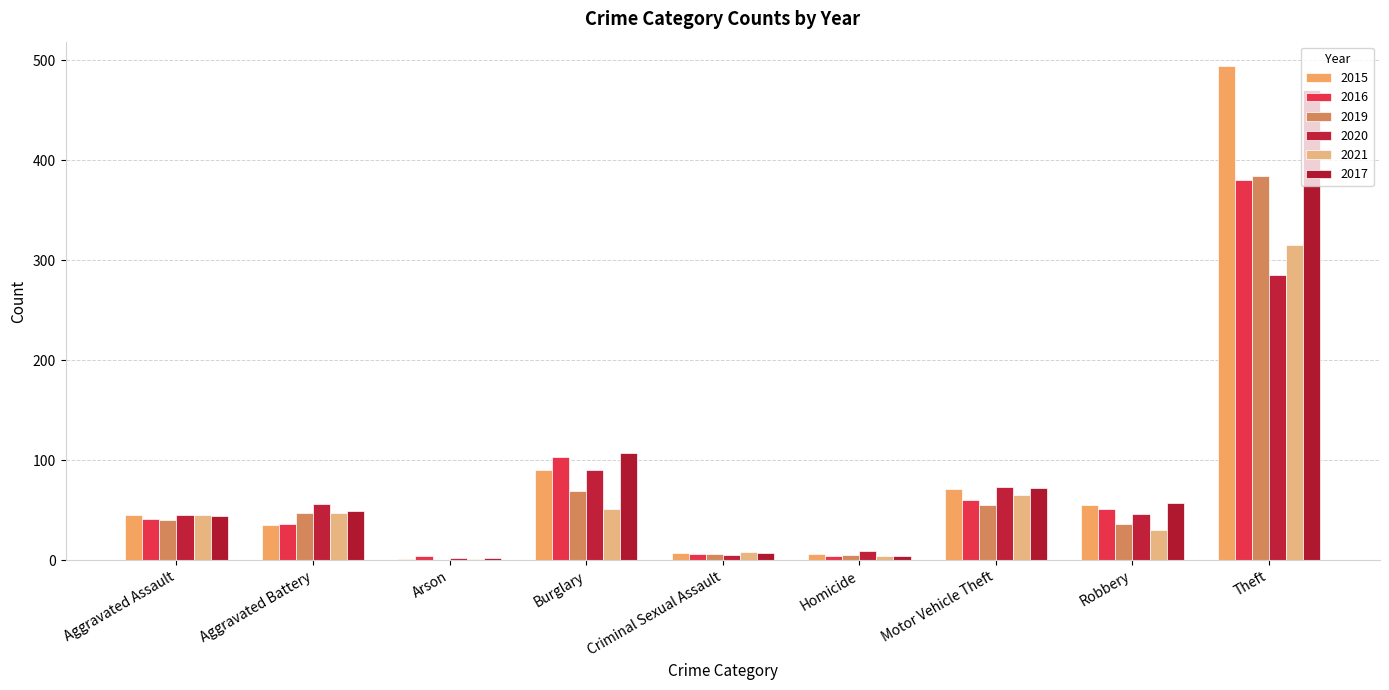

How many groups of bars are there?

9